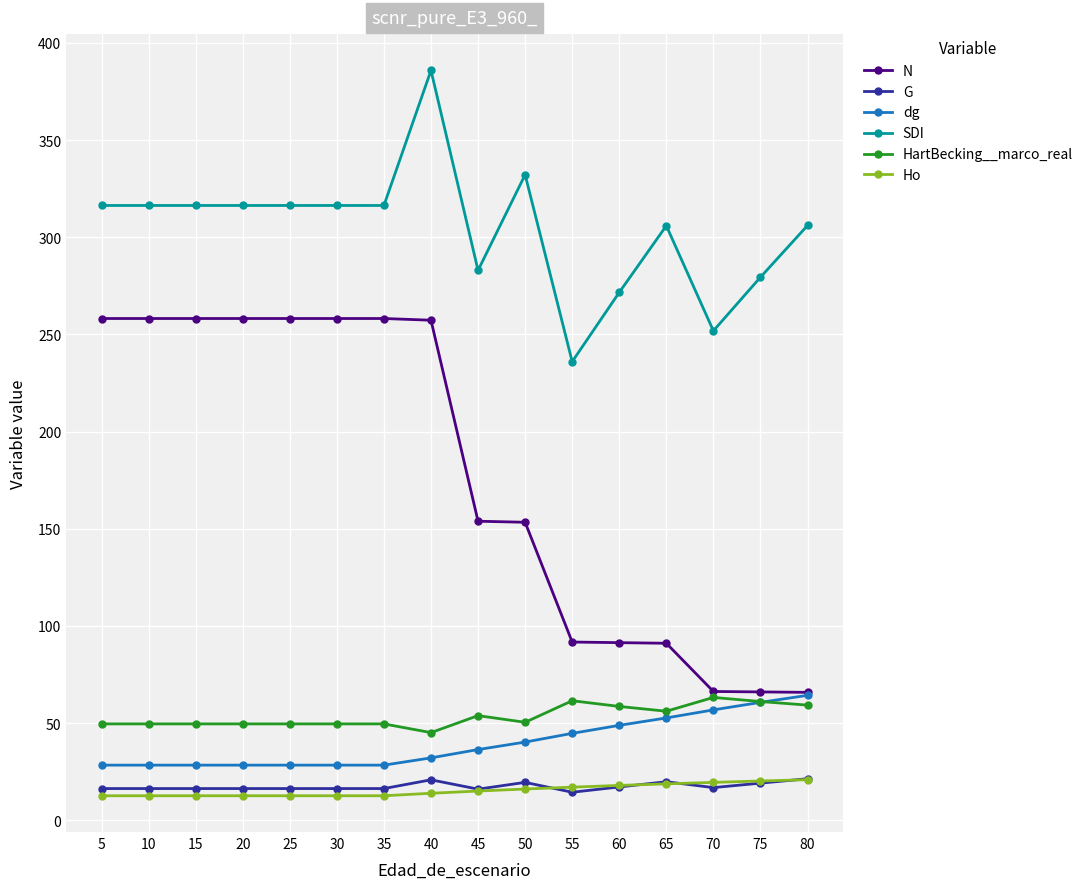

What is the minimum value for dg?

28.3